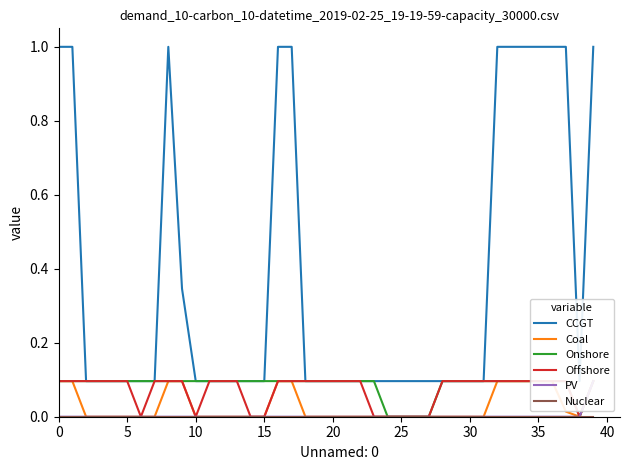

True or false: PV has more than 2 interior local peaks.

False